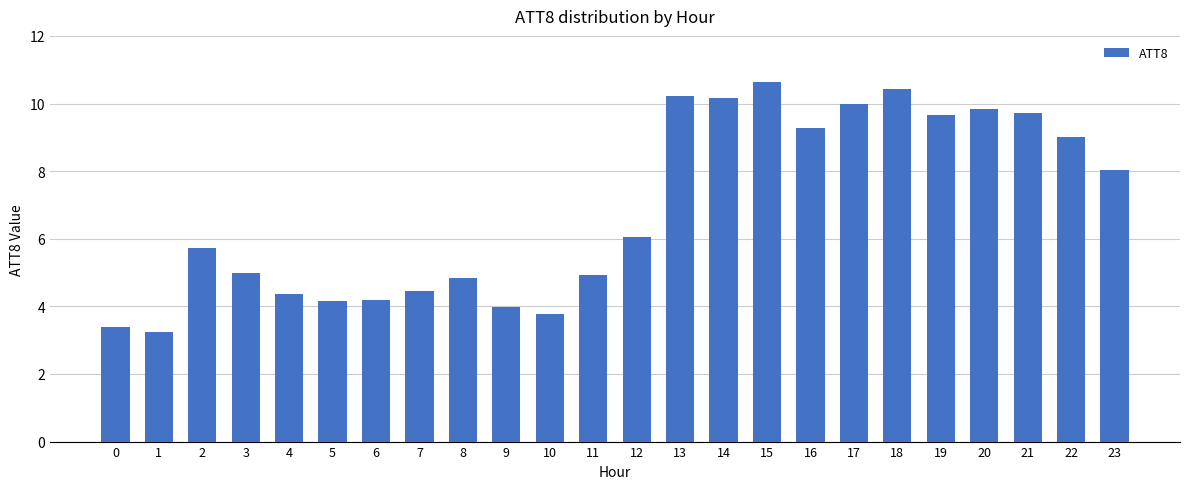

What is the smallest value displayed?

3.2